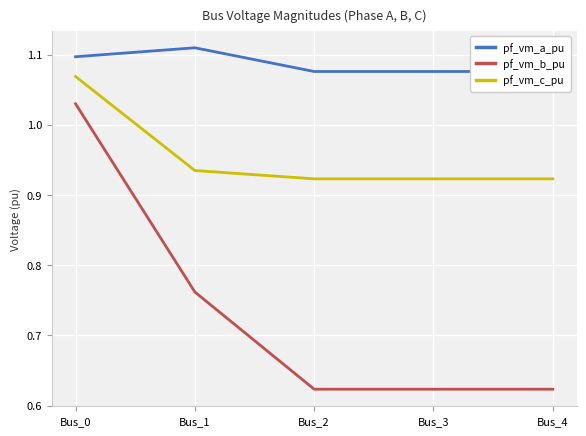

Read the pf_vm_a_pu value at Bus_3.

1.1